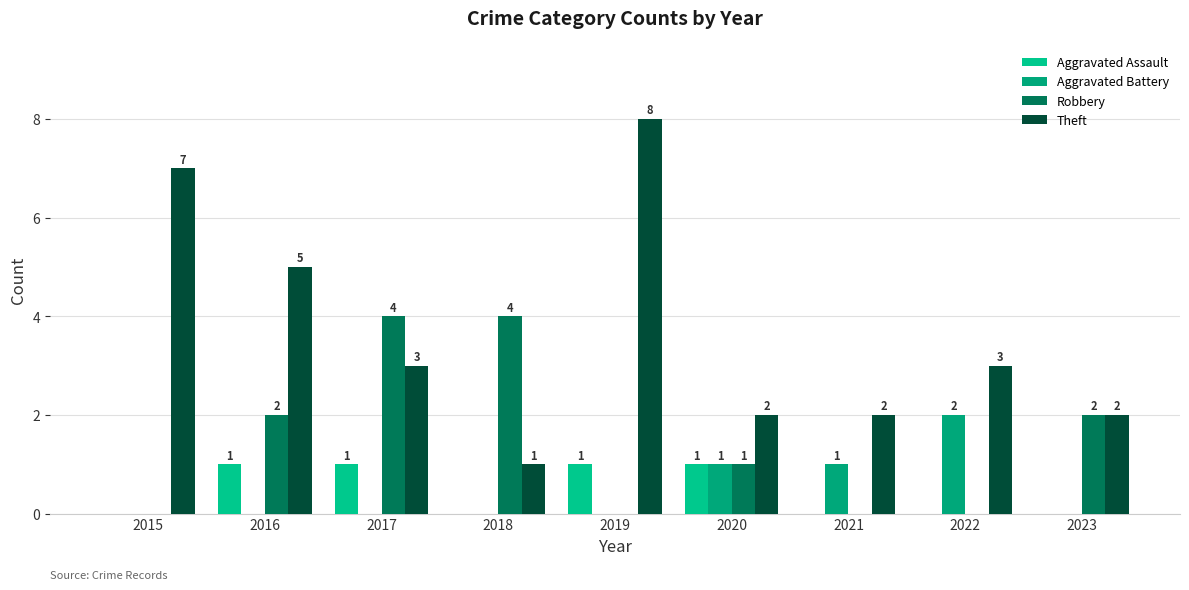

Which has a higher value, 2023 or 2021?

2023